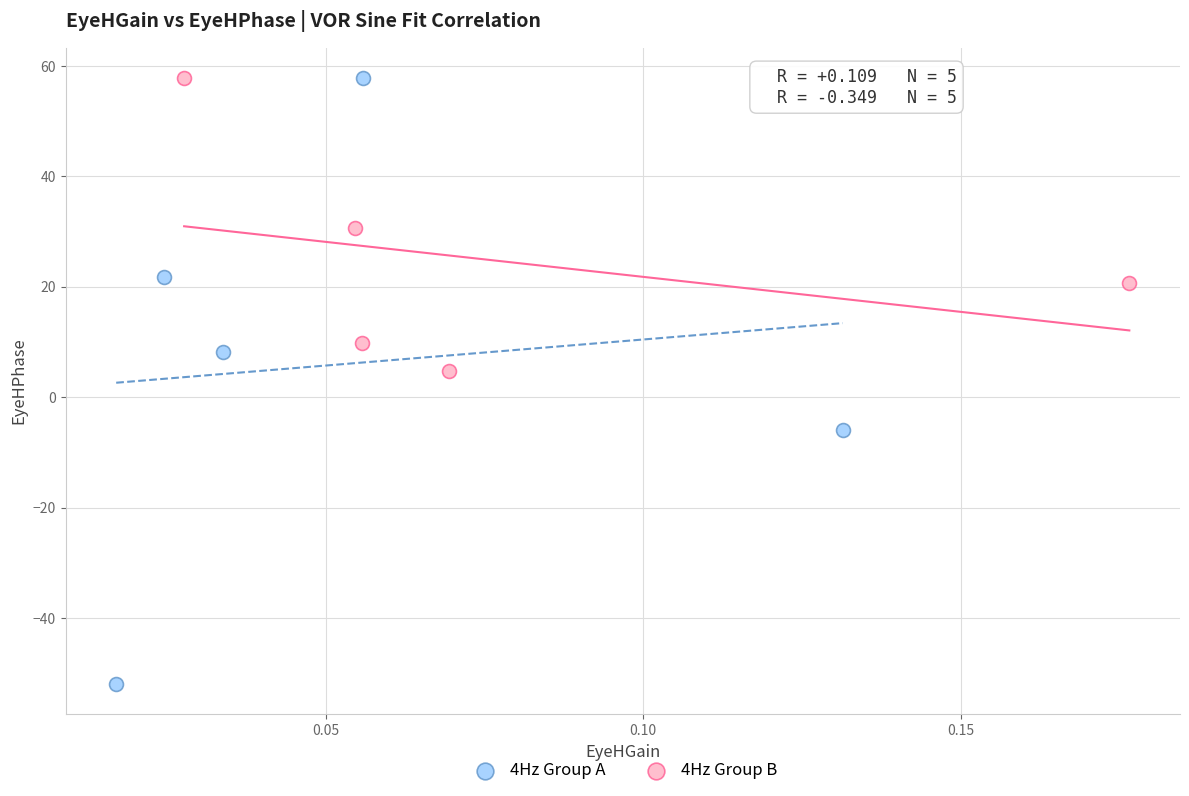

Which series has the largest Y range (max minus min)?

4Hz Group A